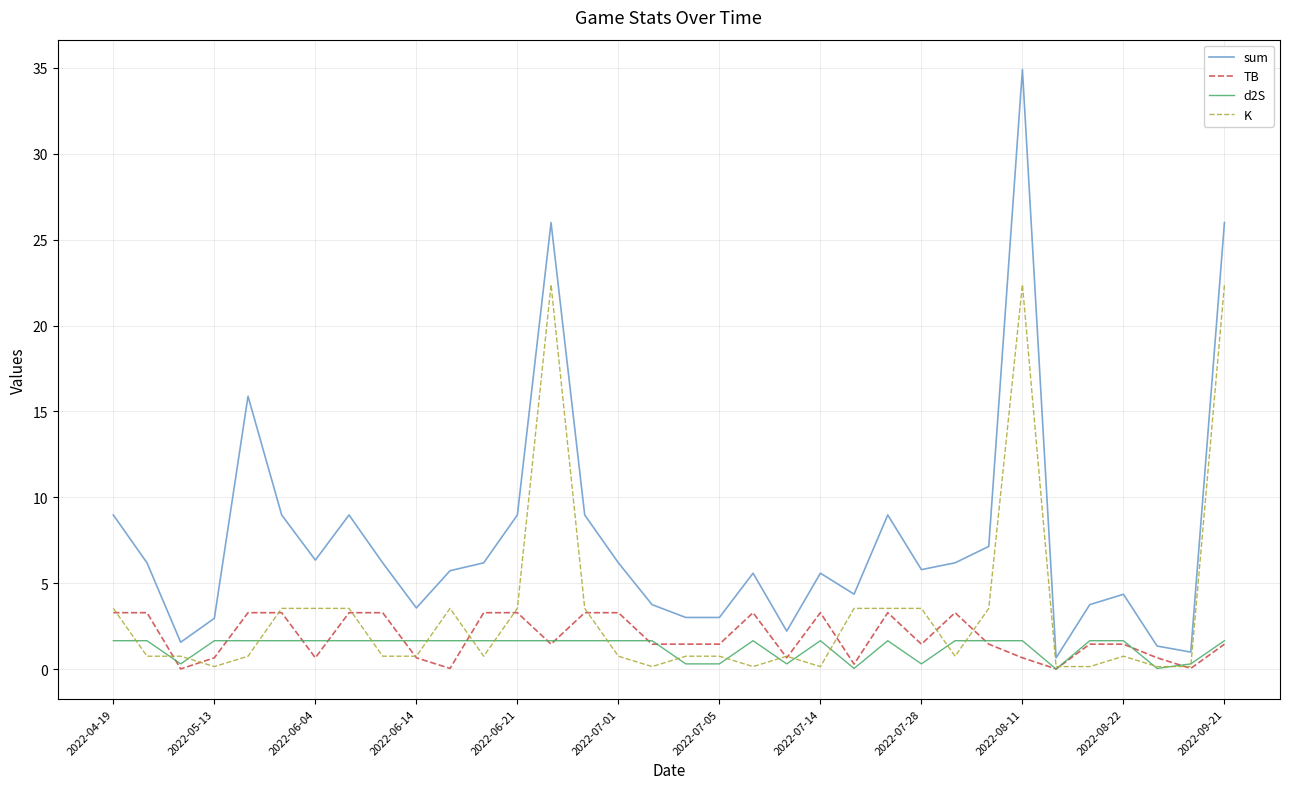

What is the maximum value shown in the chart?

34.9